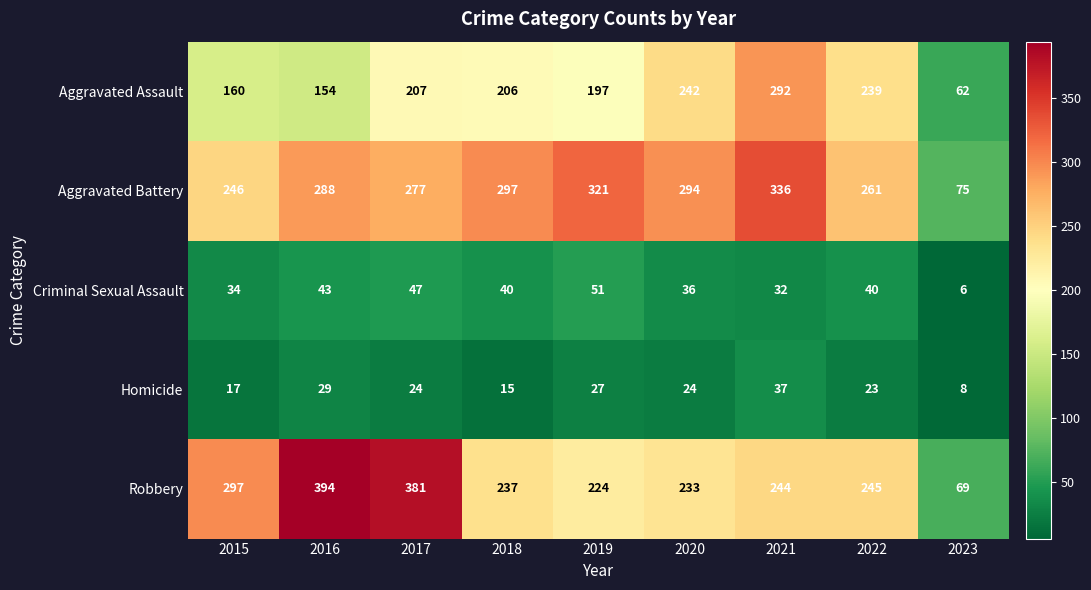

Which series has the widest spread of values?

Robbery